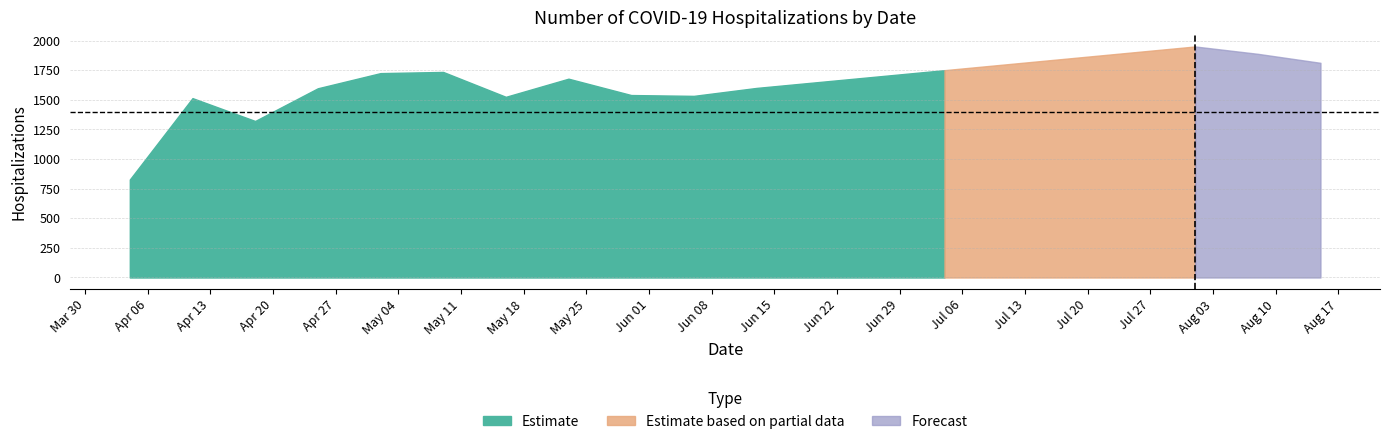

Which category has the lowest value across all series?

2020-04-04